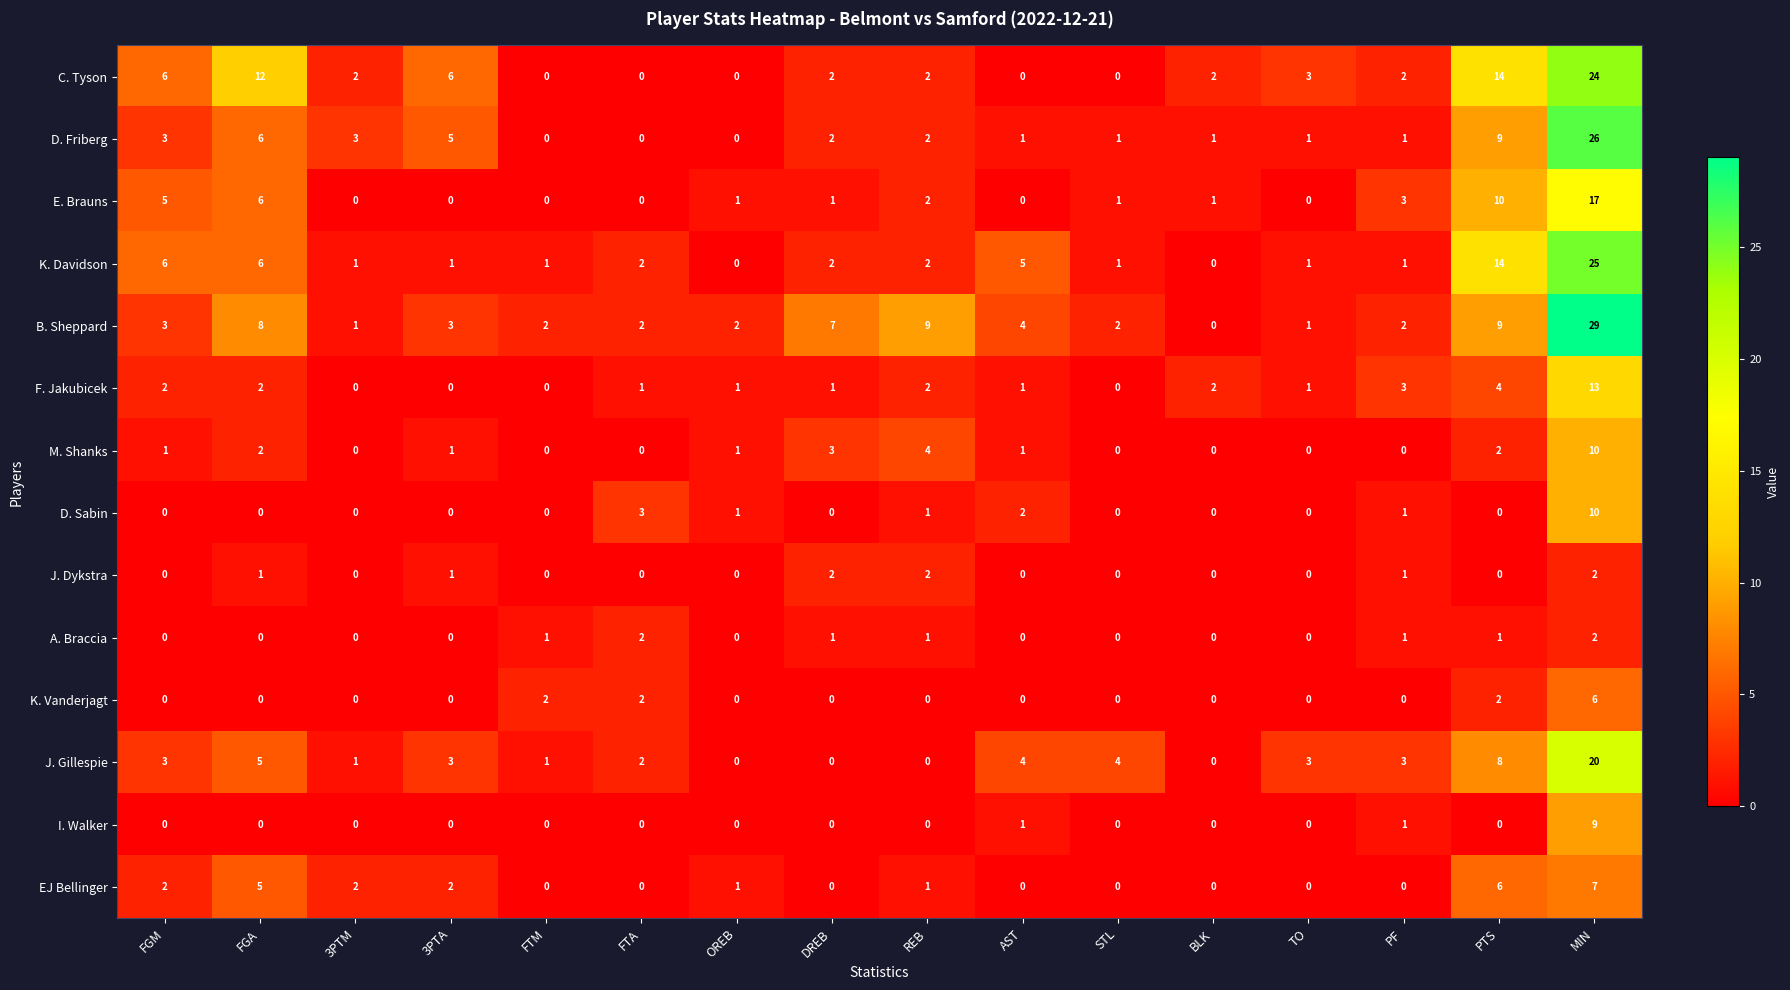

How many categories are shown in the chart?

16